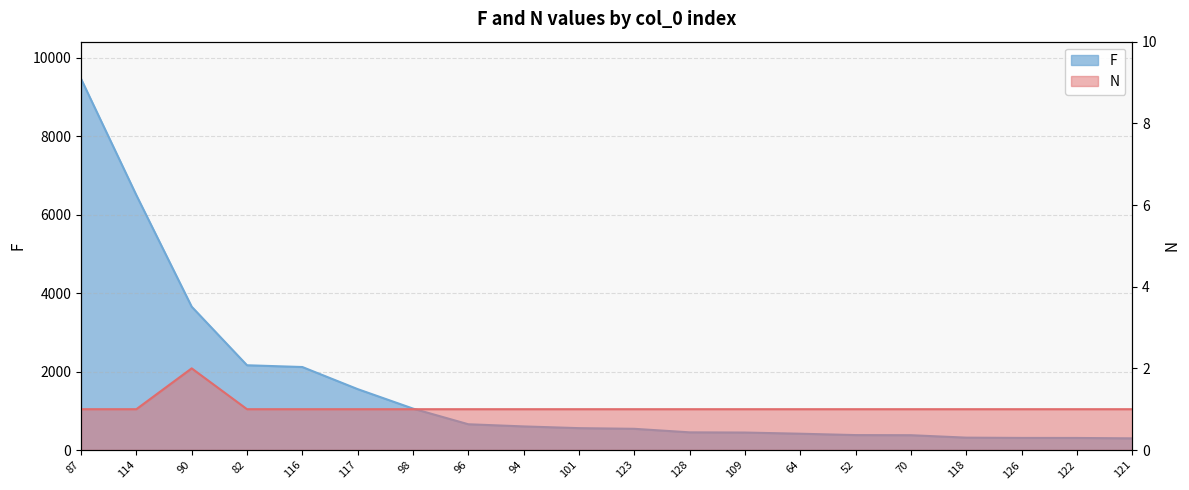

What are all the series names shown in the legend?

F, N